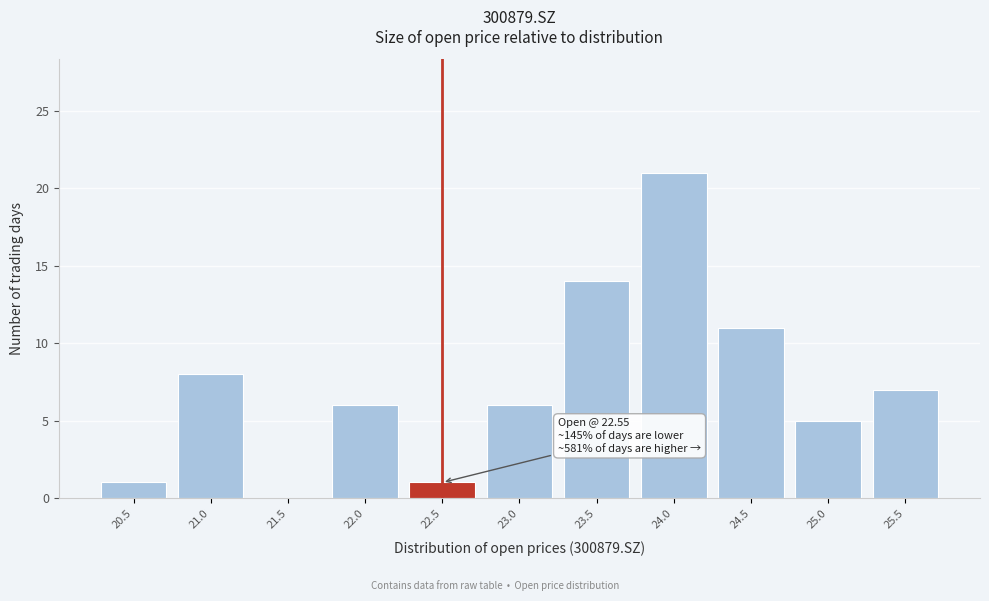

Reading left to right, what are all the values shown in this chart?

20.5=1	21.0=8	21.5=0	22.0=6	22.5=1	23.0=6	23.5=14	24.0=21	24.5=11	25.0=5	25.5=7